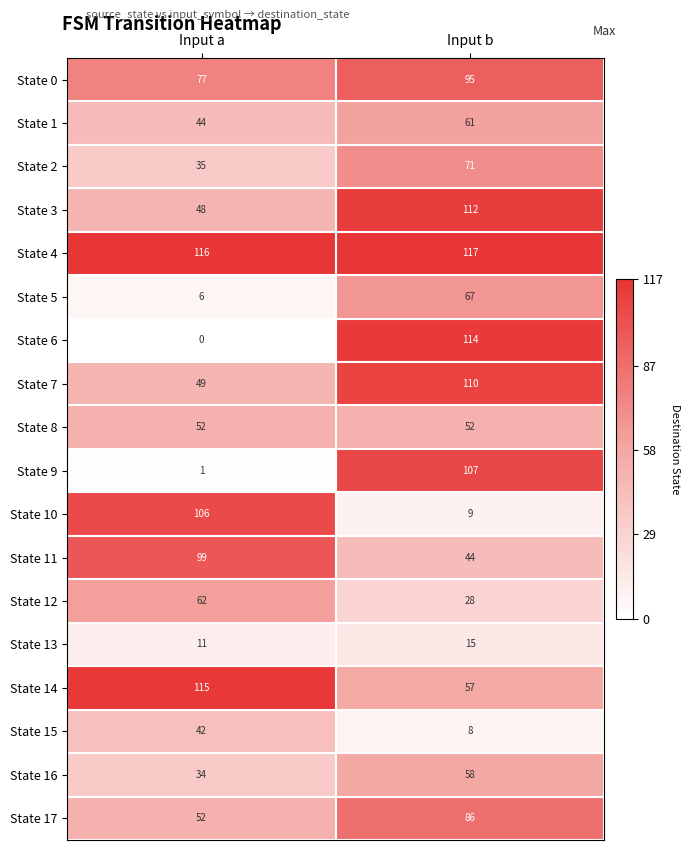

Count the number of data series in this chart.

18